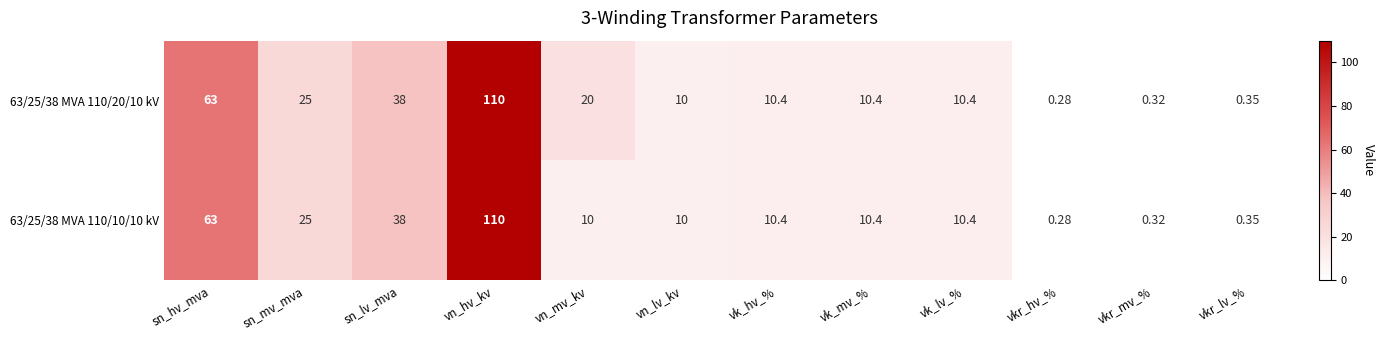

Is the value of 63/25/38 MVA 110/10/10 kV at vk_mv_% greater than the value of 63/25/38 MVA 110/20/10 kV at sn_mv_mva?

No